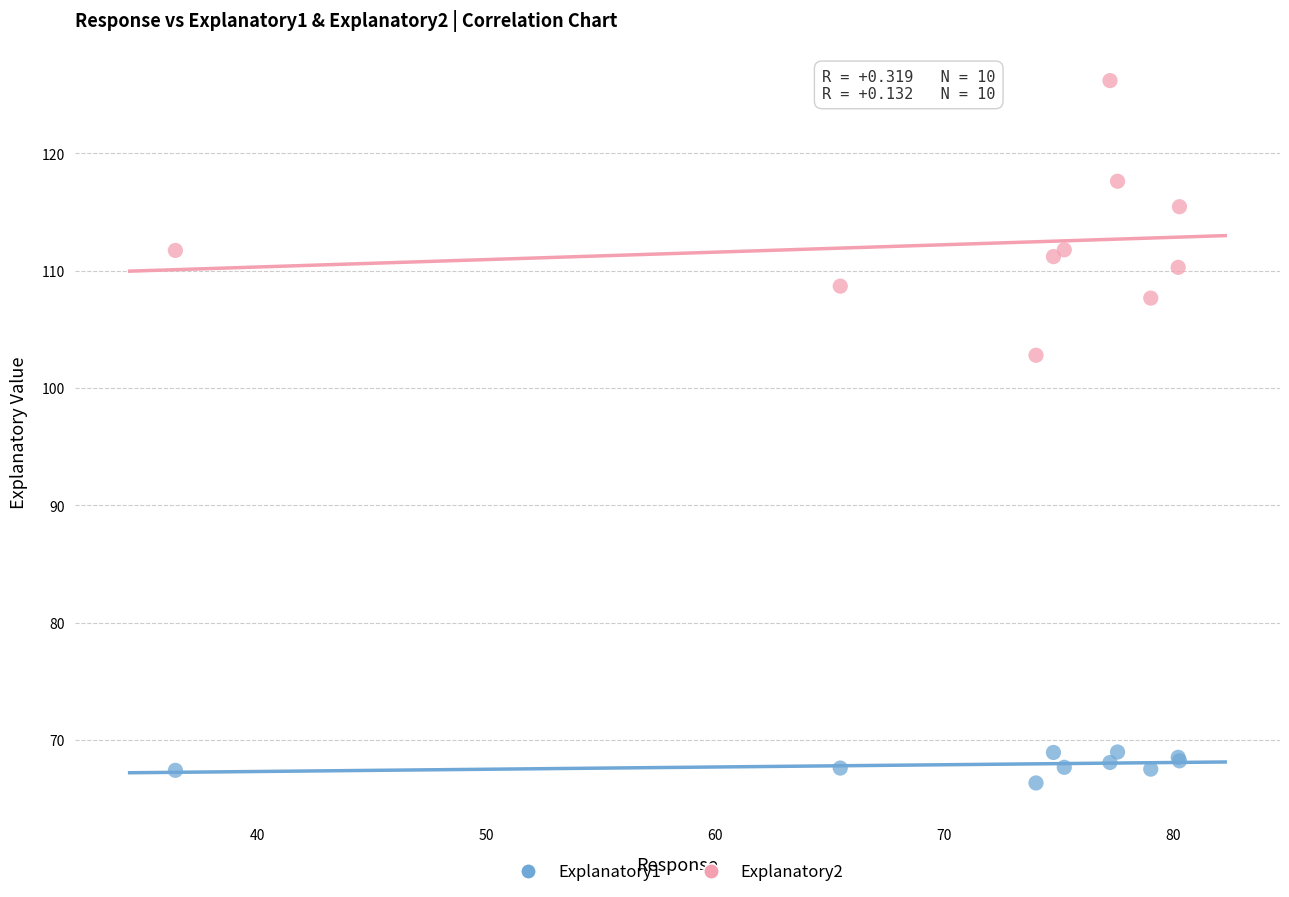

Which series contains the highest Y value?

Explanatory2